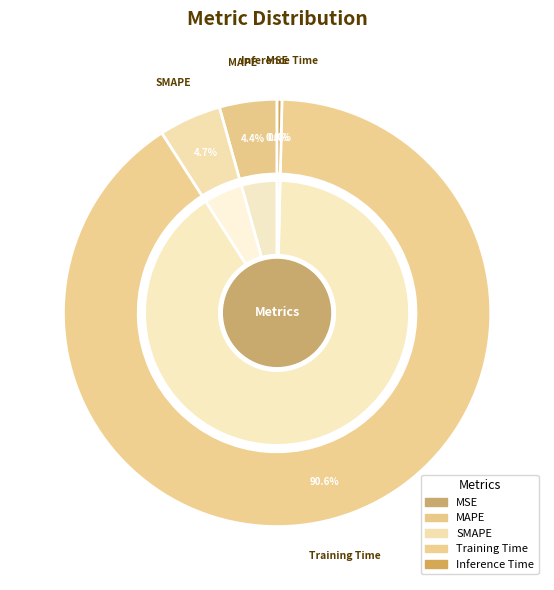

To the nearest percent, what is the combined percentage of MSE and MAPE?

4%